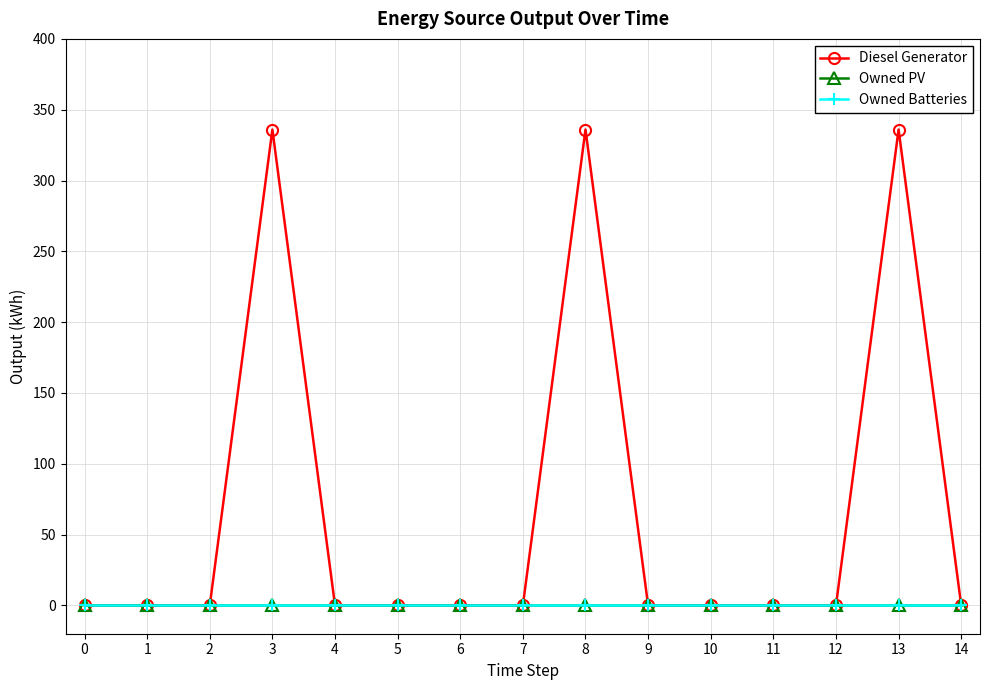

Is this an area chart (filled region under the line)?

No